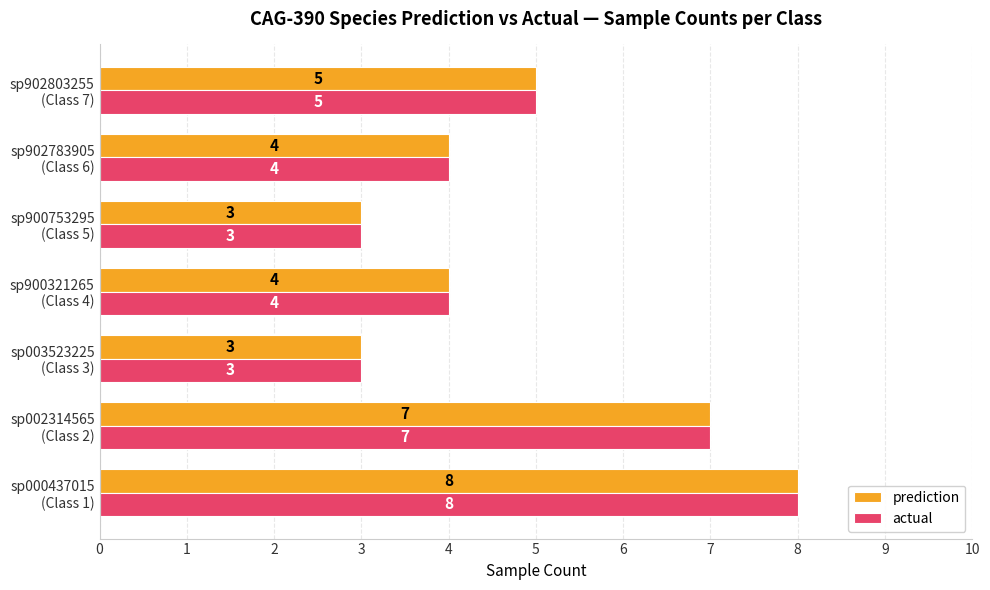

What is the minimum value for actual?

3